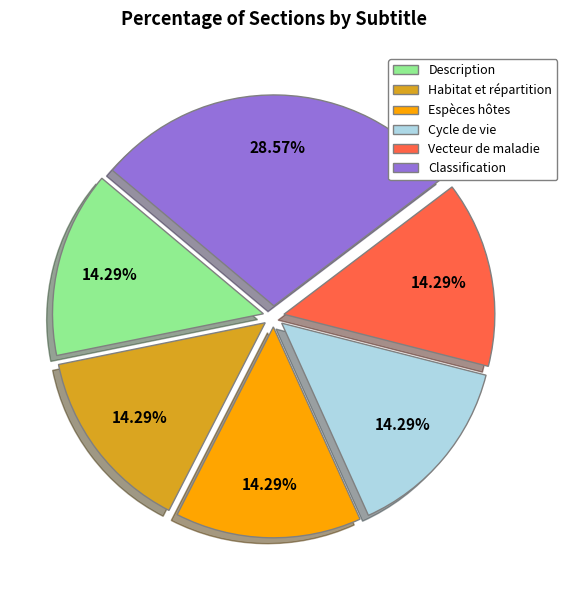

The Vecteur de maladie slice represents 2% of the pie. True or false?

False